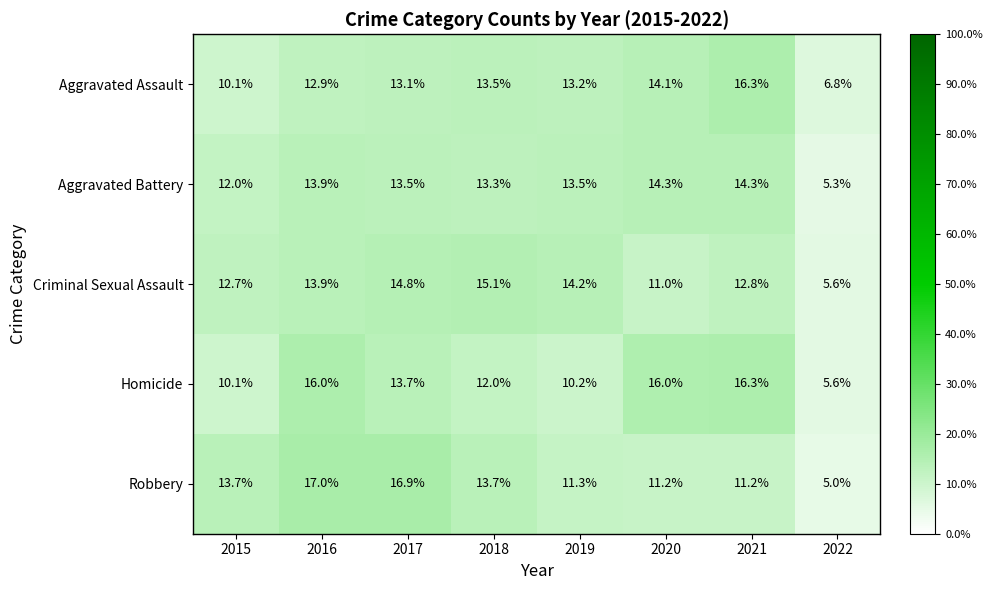

What is the difference between the Aggravated Battery values at 2017 and 2022?

8.2